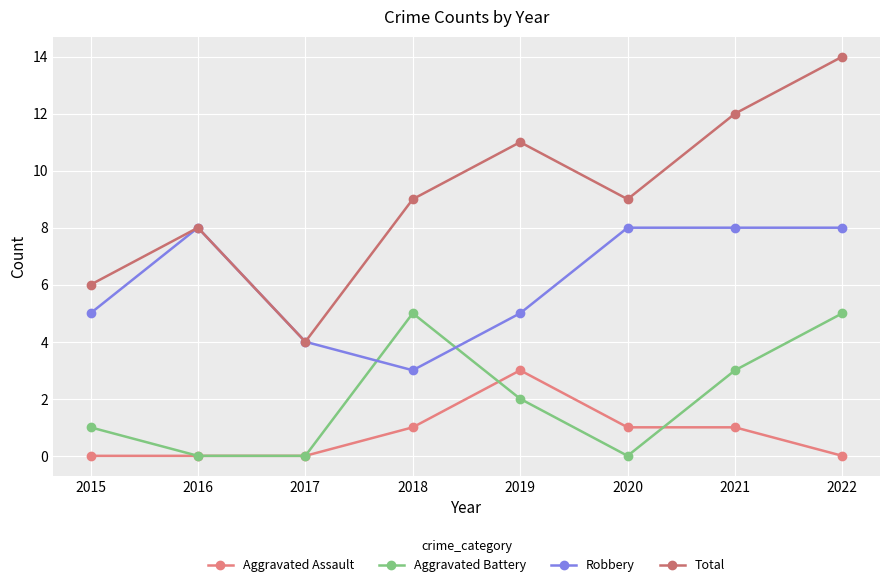

In Total, how many points are lower than both neighbors (excluding endpoints)?

2